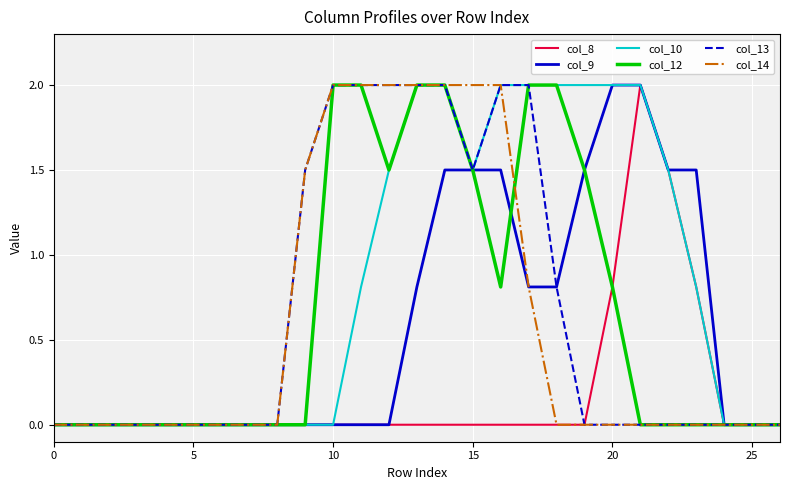

What are all the series names shown in the legend?

col_8, col_9, col_10, col_12, col_13, col_14